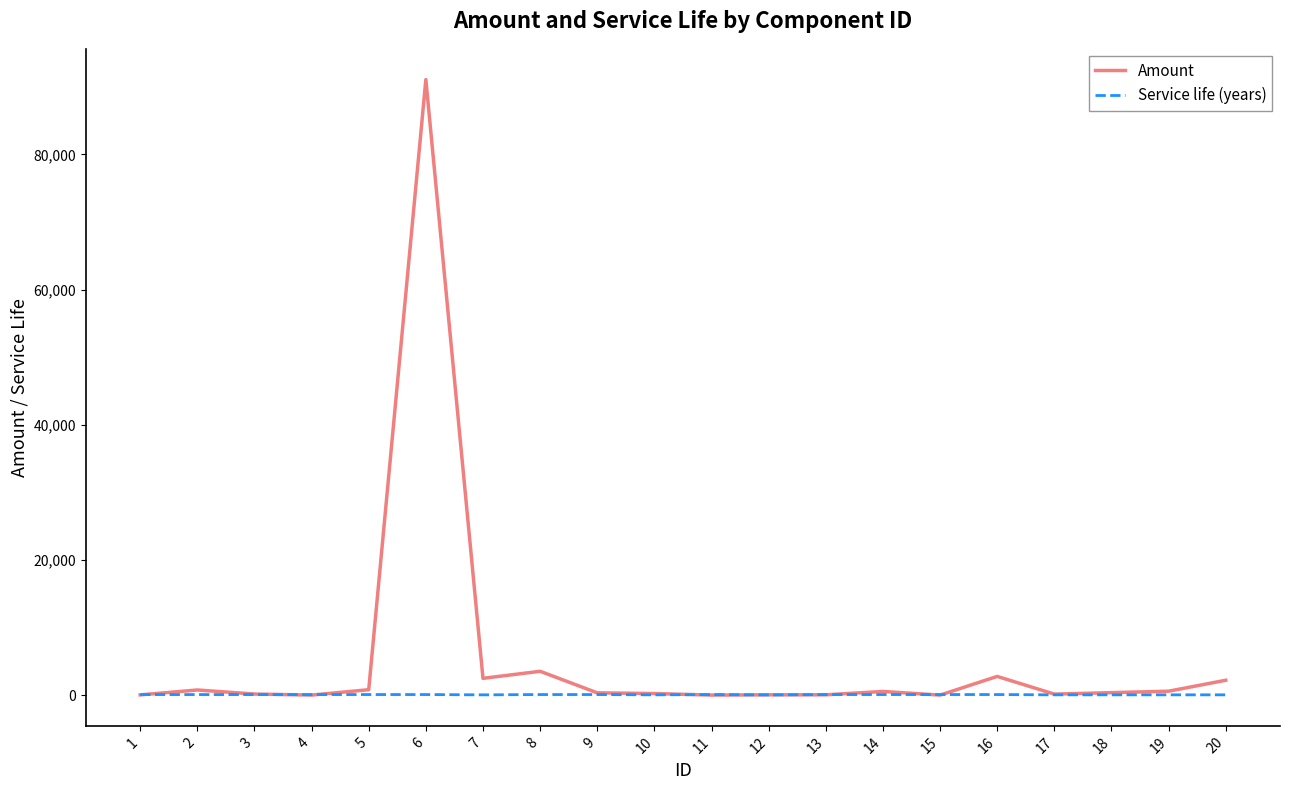

At which category does the chart reach its peak across all series?

6